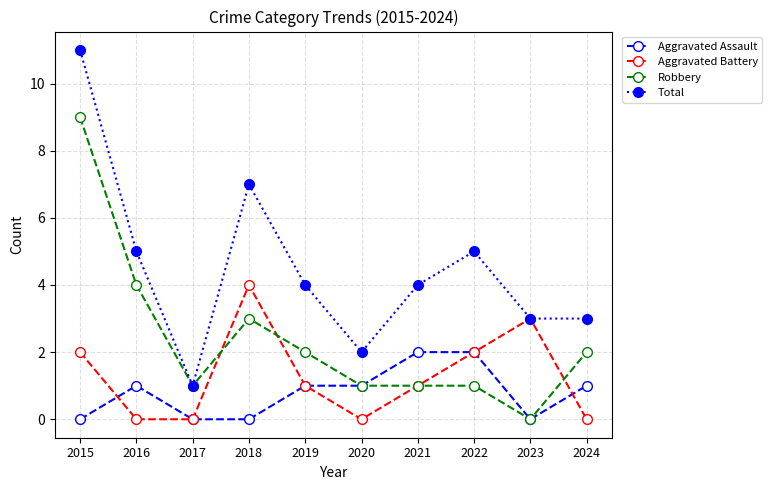

Where is the first local maximum for Total?

2018